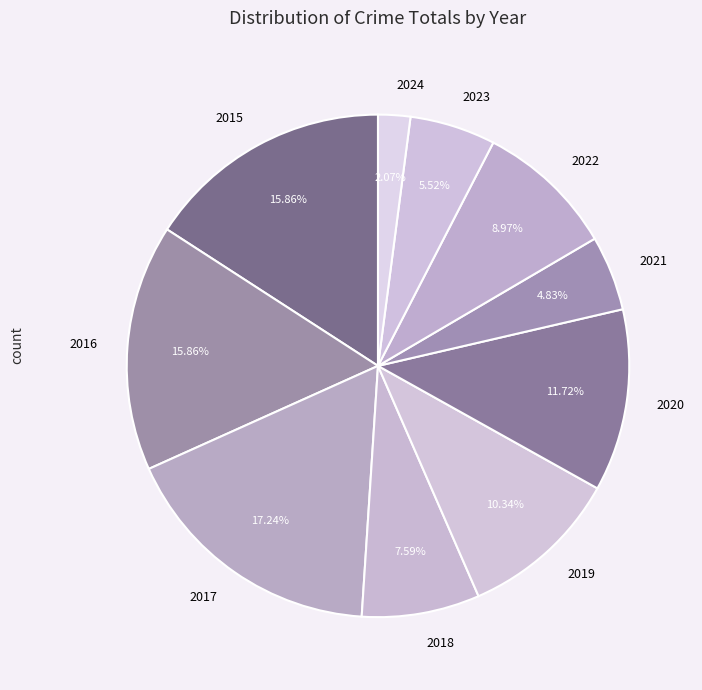

To the nearest percent, what is the average slice percentage?

10%